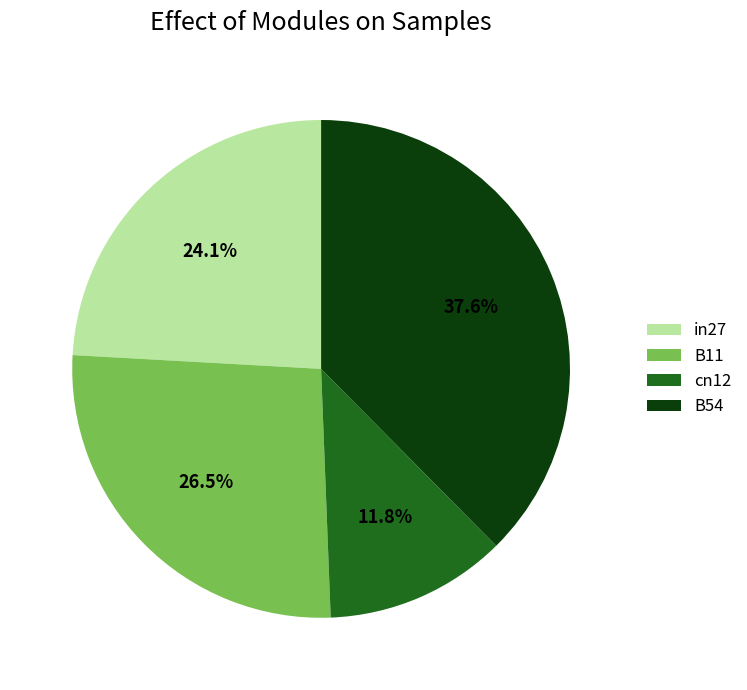

Does any single category account for the majority?

No